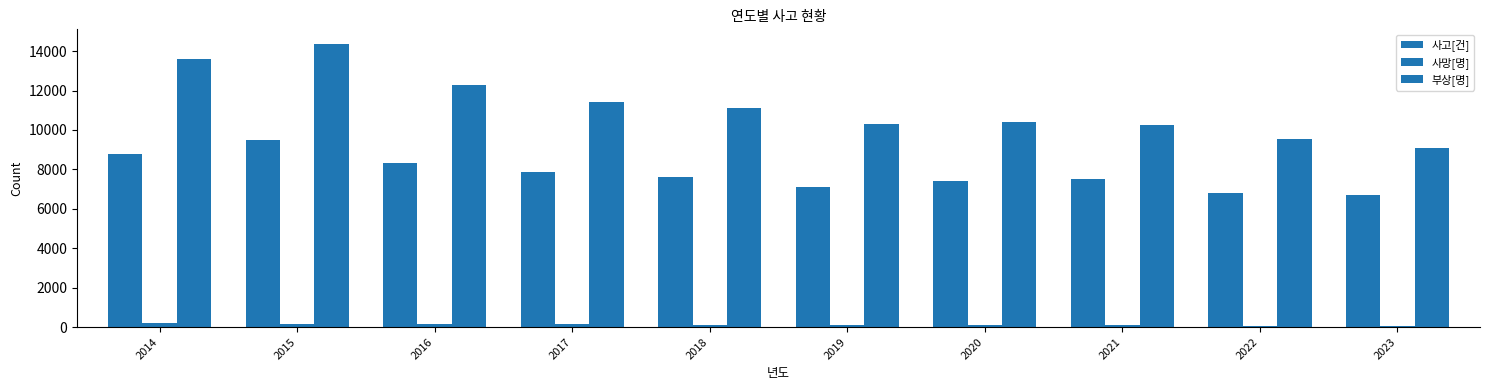

How many bars are there in each group?

3